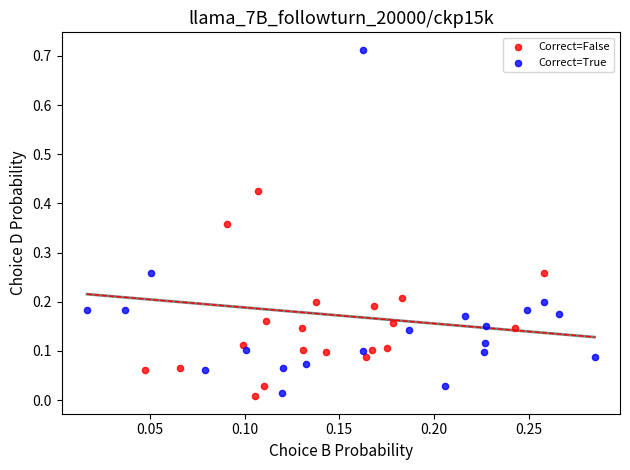

Which series contains the highest Y value?

Correct=True